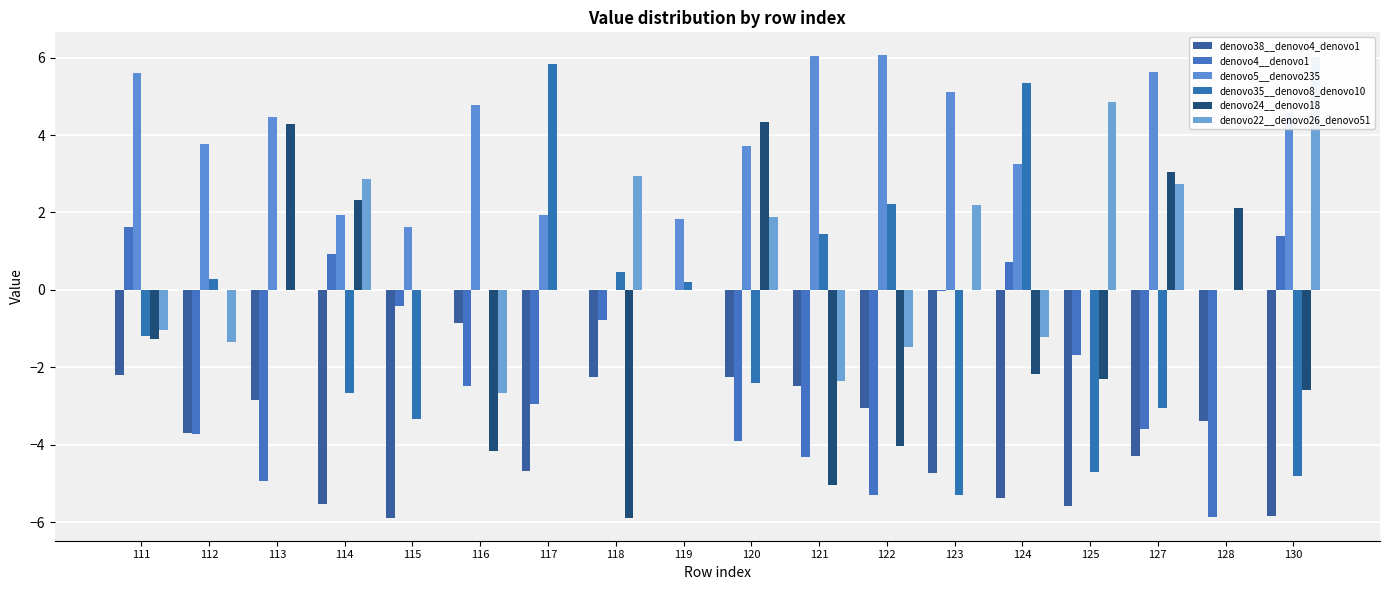

What is the difference between the second highest and minimum values in the denovo24__denovo18 series?

10.2